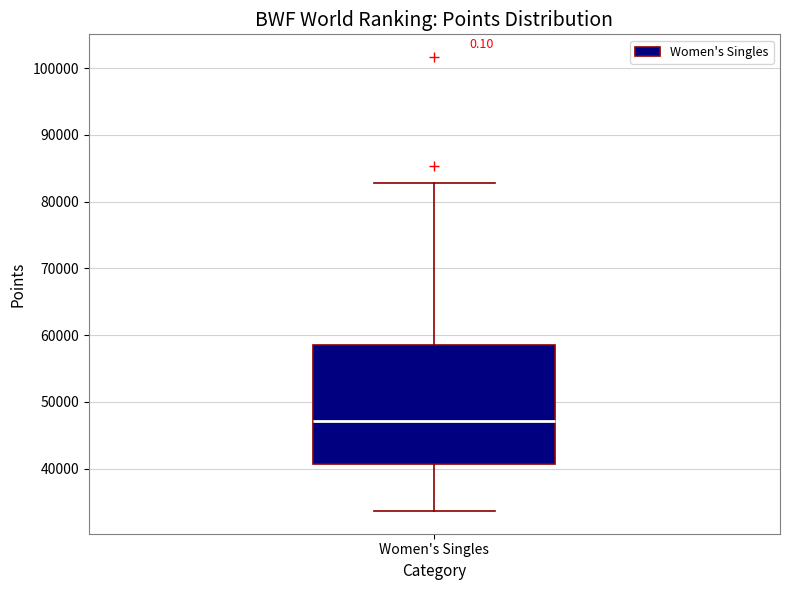

Transcribe this box plot: give where the median line is, the range the box spans, and where the two whiskers end, as read against the y-axis. The values are not printed on the chart, so give them approximately, as read against the axis.

median 47000, box 41000 to 59000, whiskers 34000 to 83000